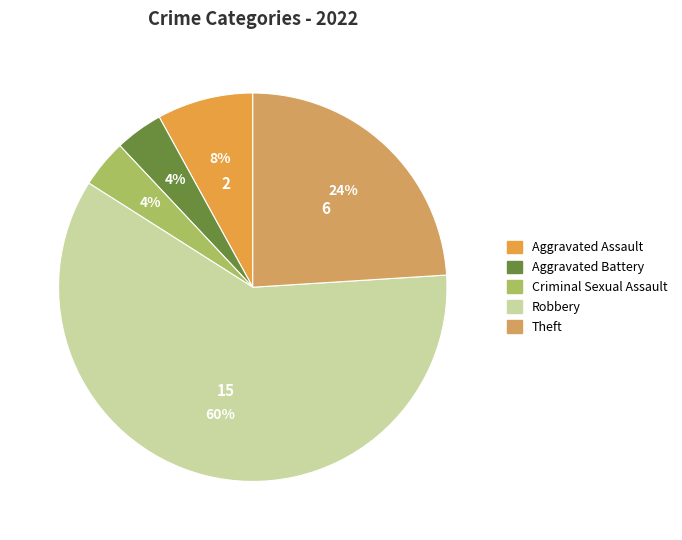

Which has a higher value, Aggravated Battery or Robbery?

Robbery